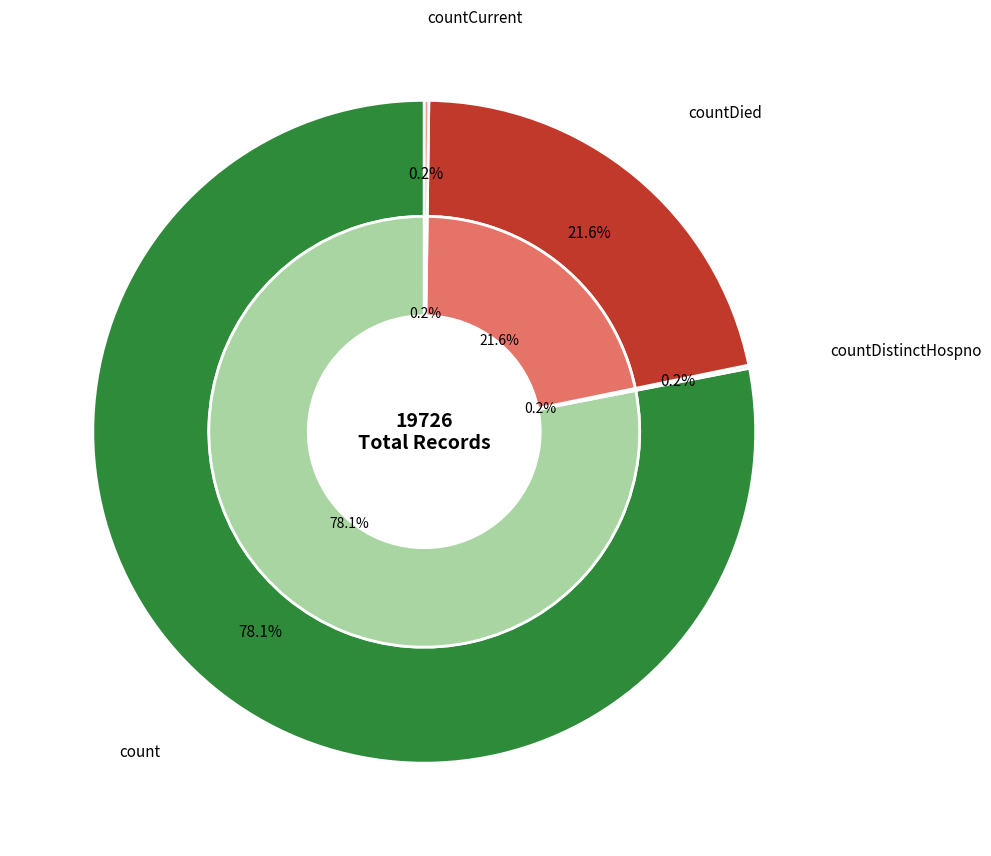

To the nearest percent, what is the difference between the count and countDistinctHospno slice percentages?

78%